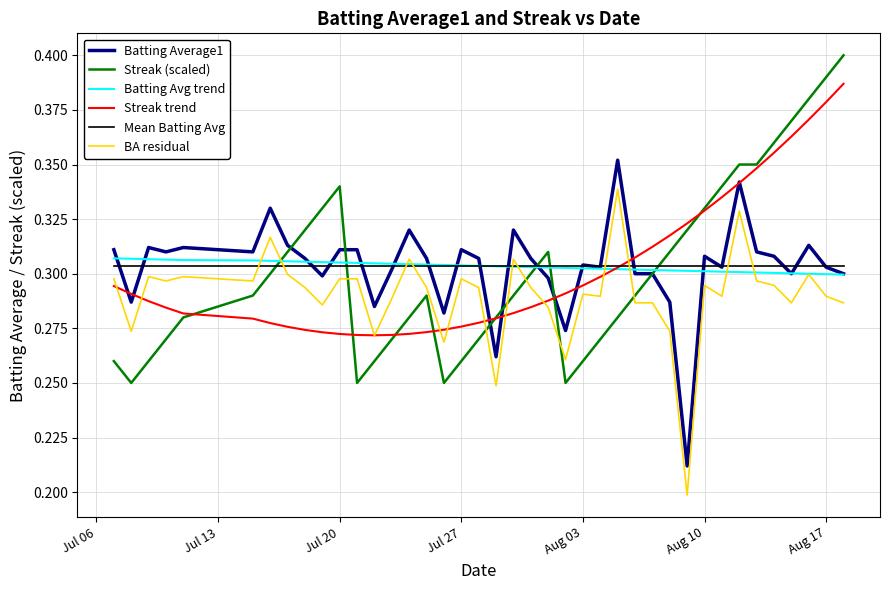

Which series has the largest range (max minus min)?

Streak (scaled)